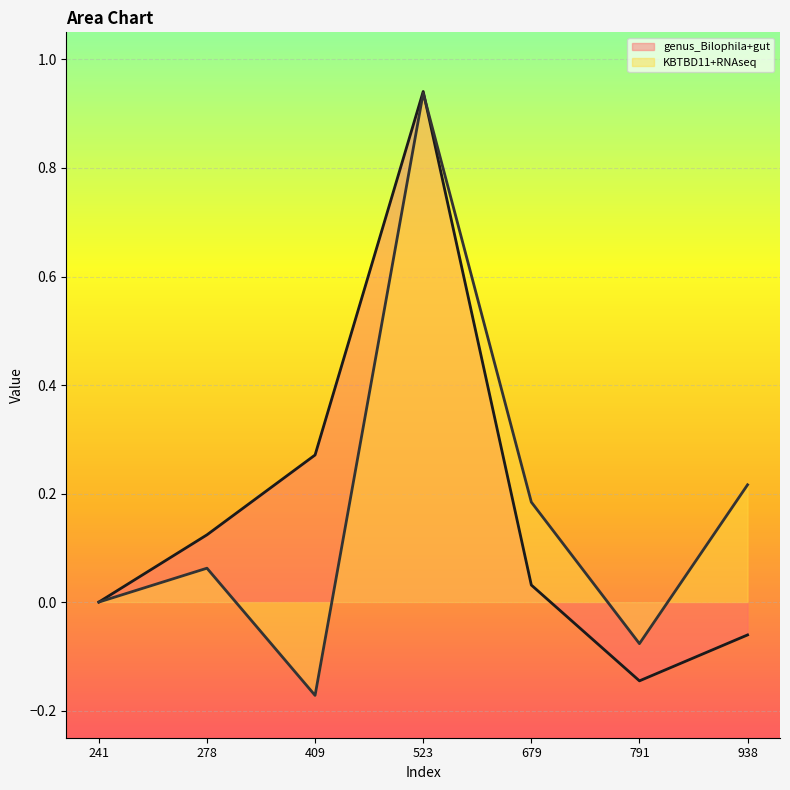

What is the total value across all series at 523?

1.9